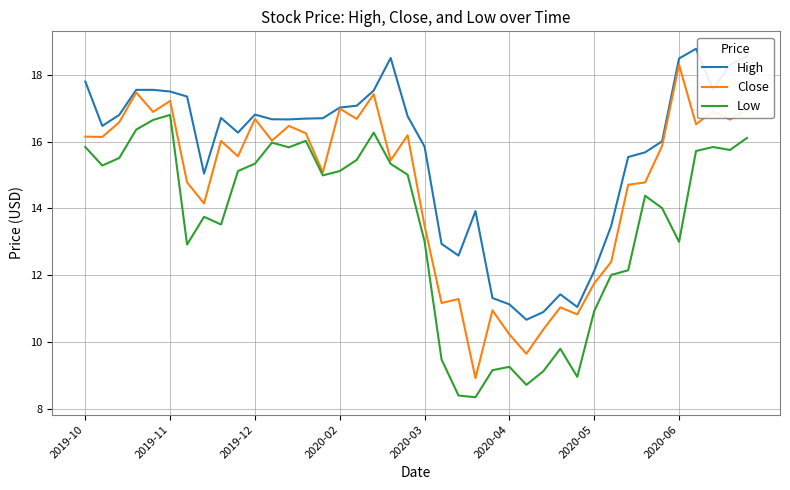

Which series has the largest range (max minus min)?

Close